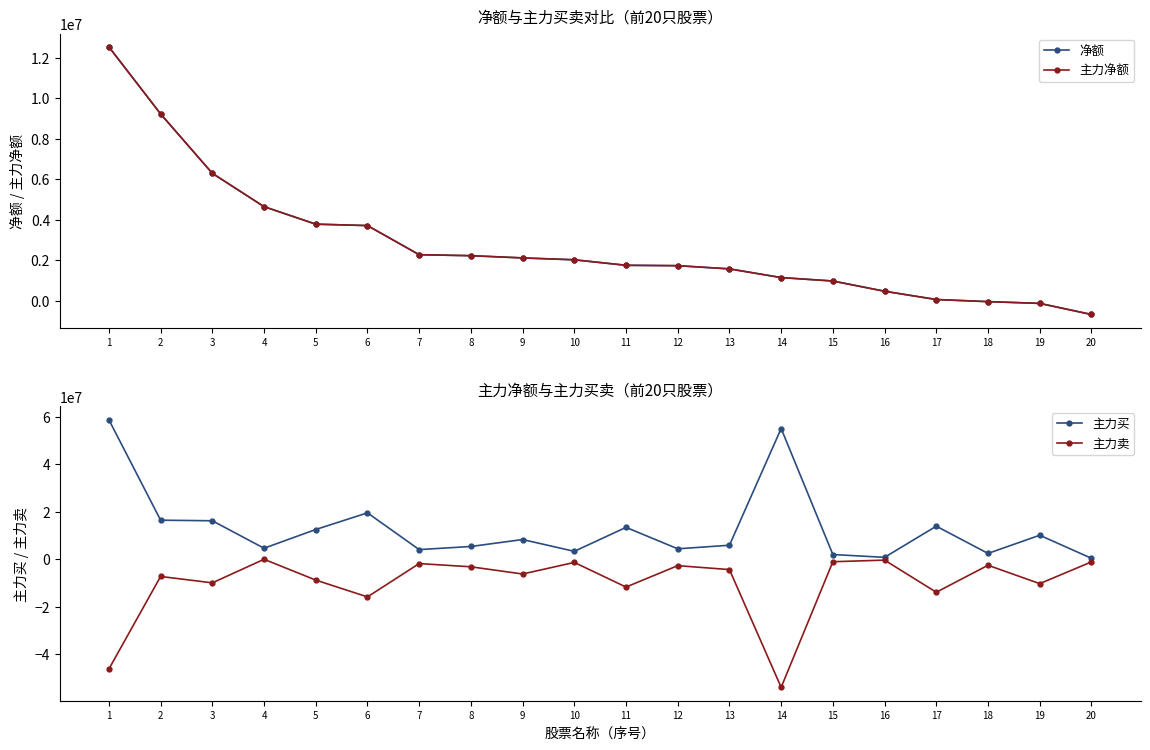

At which label is 主力净额 closest to 5931151?

3